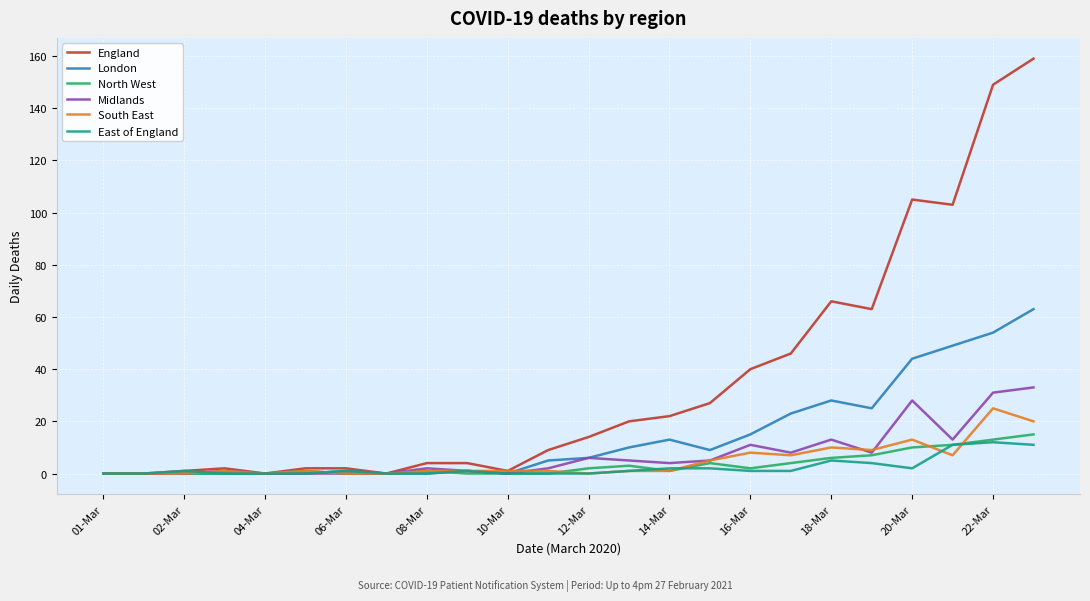

Which series has the largest total across all categories?

England